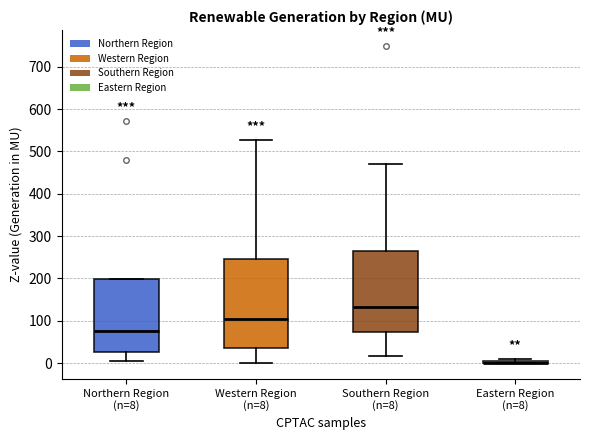

Where does the median line of the box for Western Region (n=8) sit on the y-axis? The values are not printed on the chart, so give them approximately, as read against the axis.

100